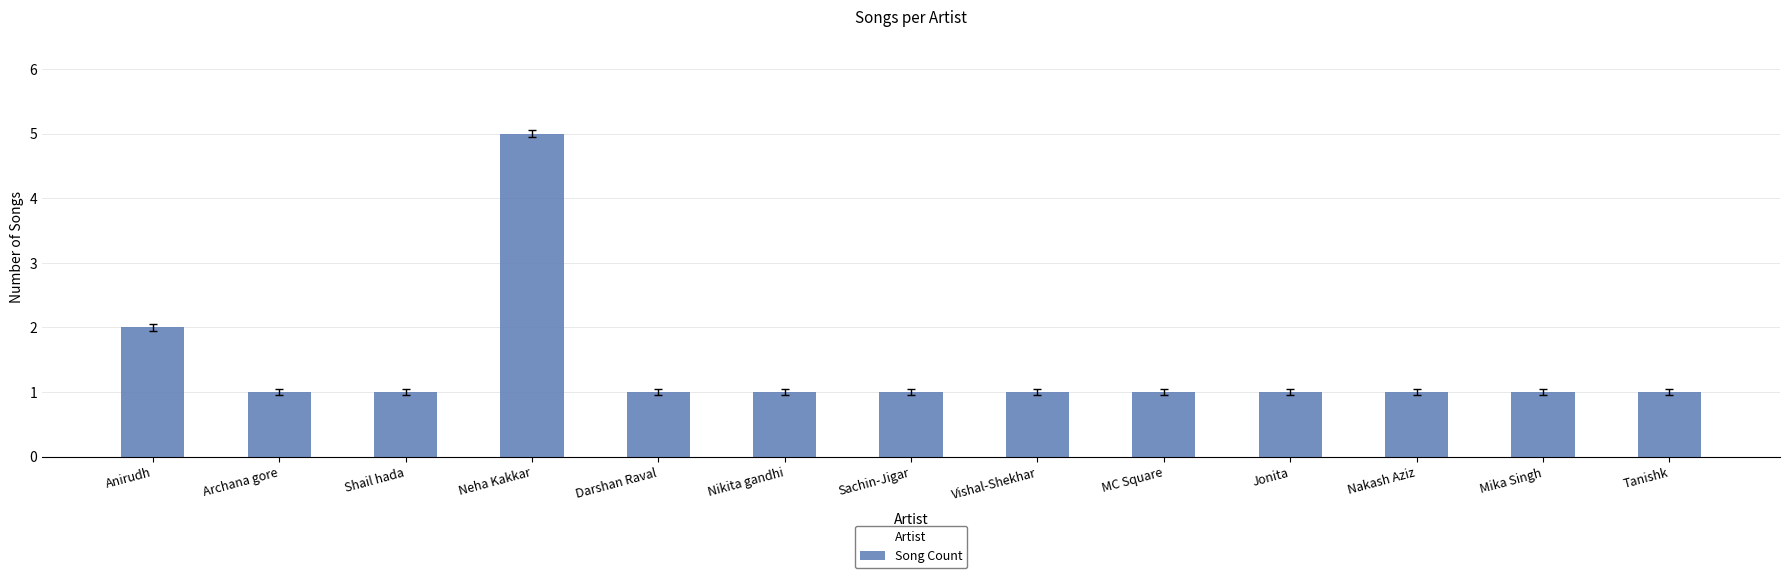

What is the sum of the values at Anirudh and Sachin-Jigar?

3